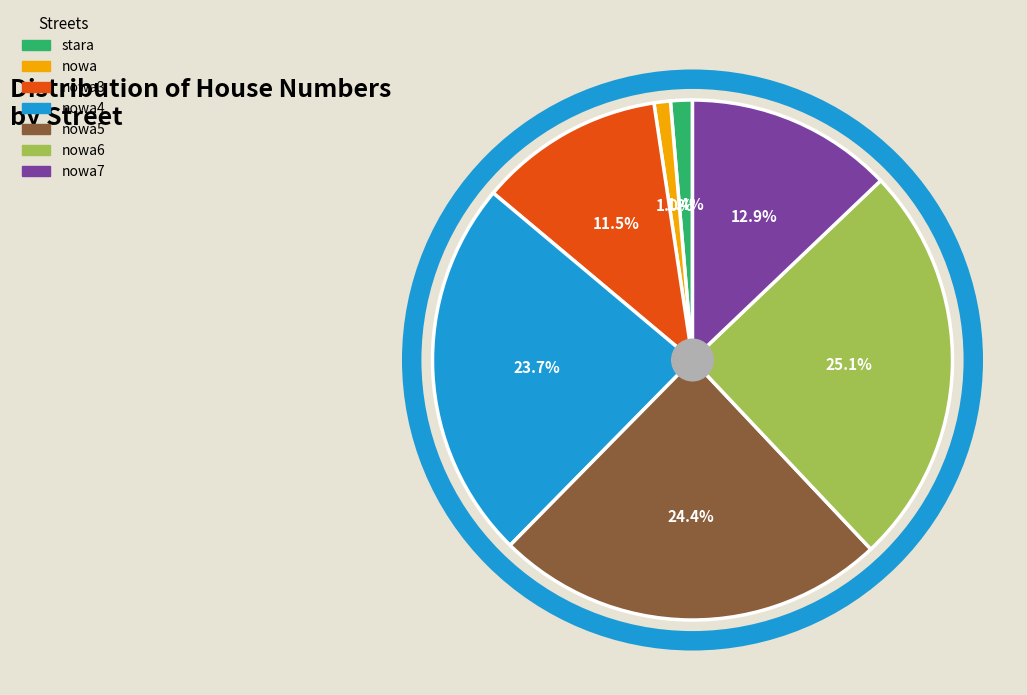

Is there a majority slice in this chart?

No